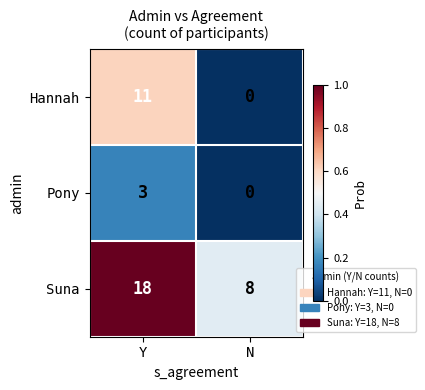

What is the total value across all series at N?

8